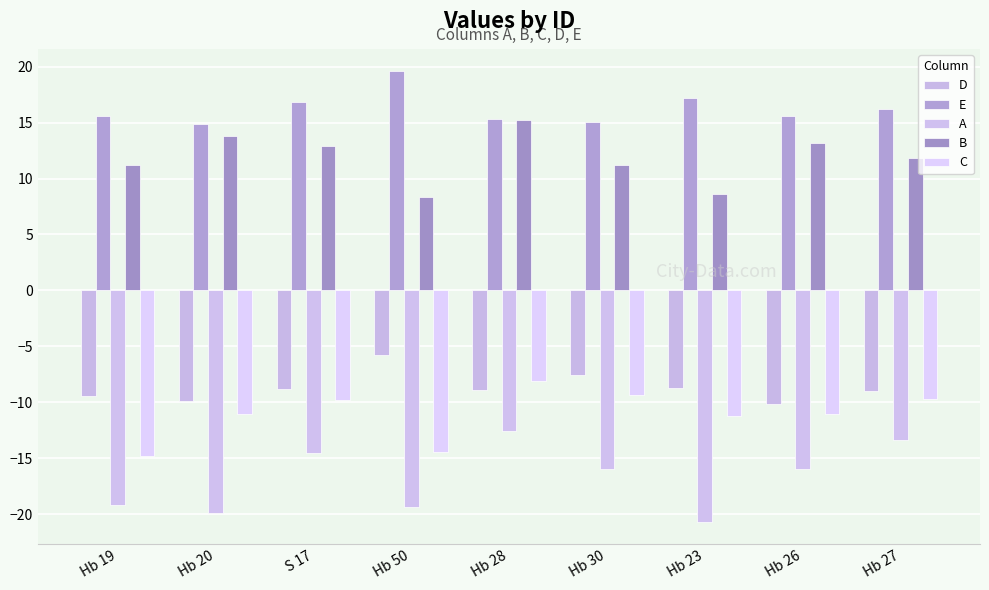

List the labels in order of A value, smallest first.

Hb 23, Hb 20, Hb 50, Hb 19, Hb 30, Hb 26, S 17, Hb 27, Hb 28